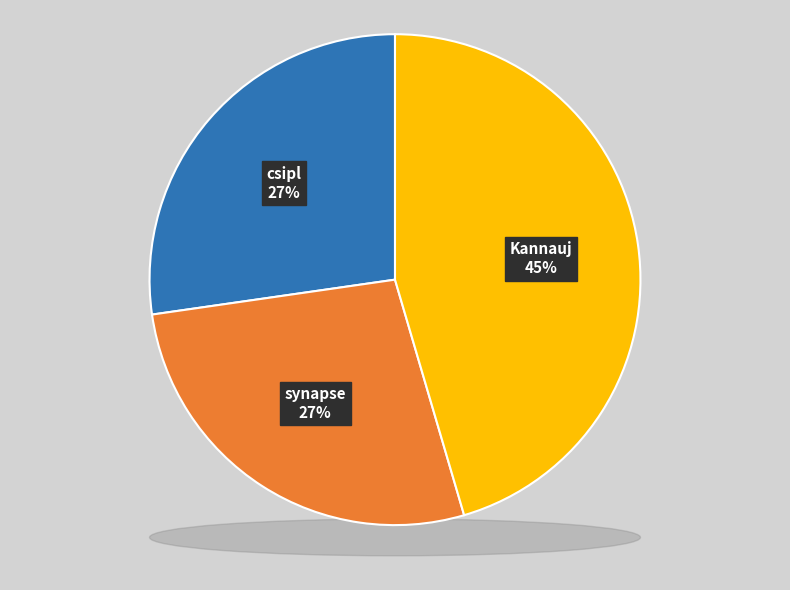

Is Kannauj the majority of the pie?

No